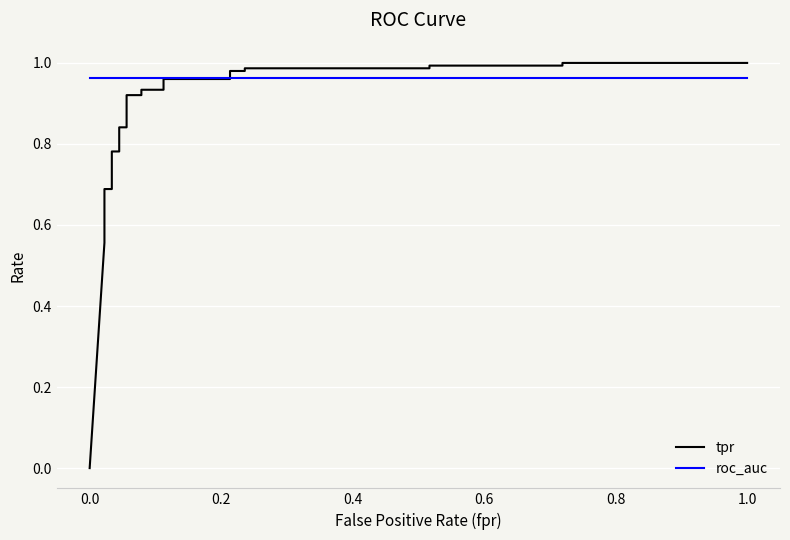

What is the value of the roc_auc point at the 26th from the left?

1.0